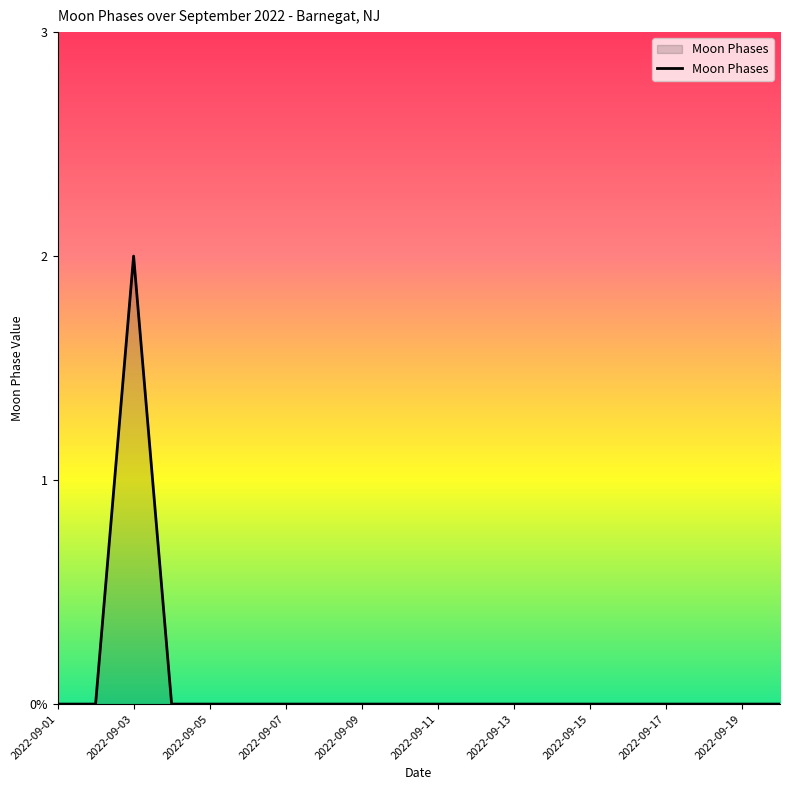

Is this an area chart (filled region under the line)?

Yes